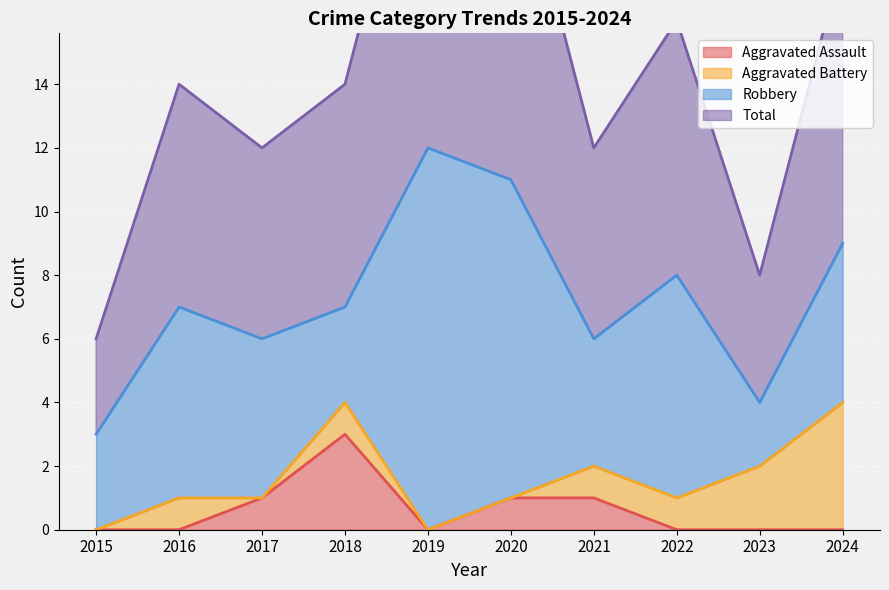

The value of Aggravated Assault at 2015 is -1. True or false?

False